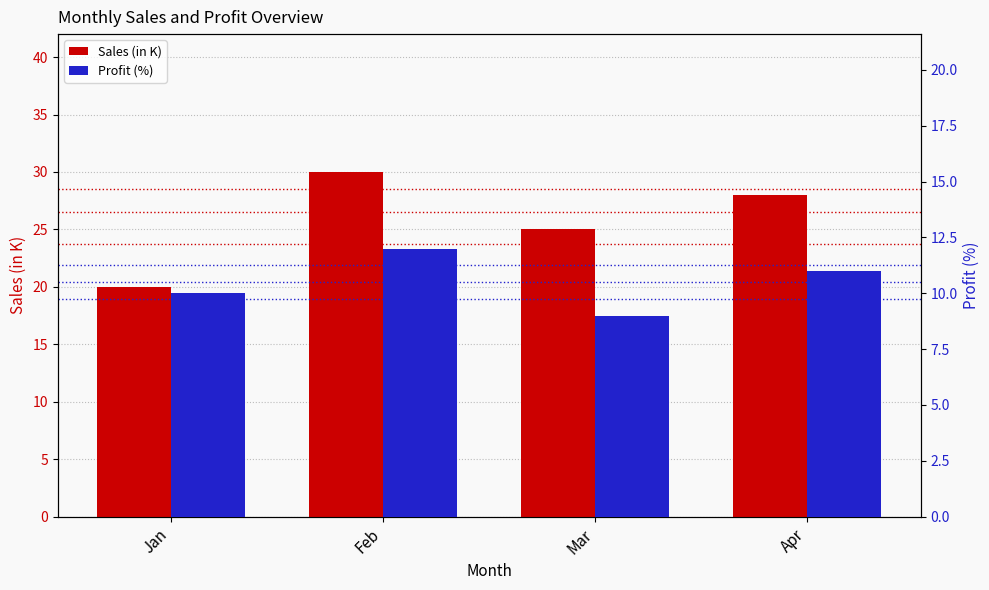

True or false: Profit (%) has a value of 10 at Jan.

True